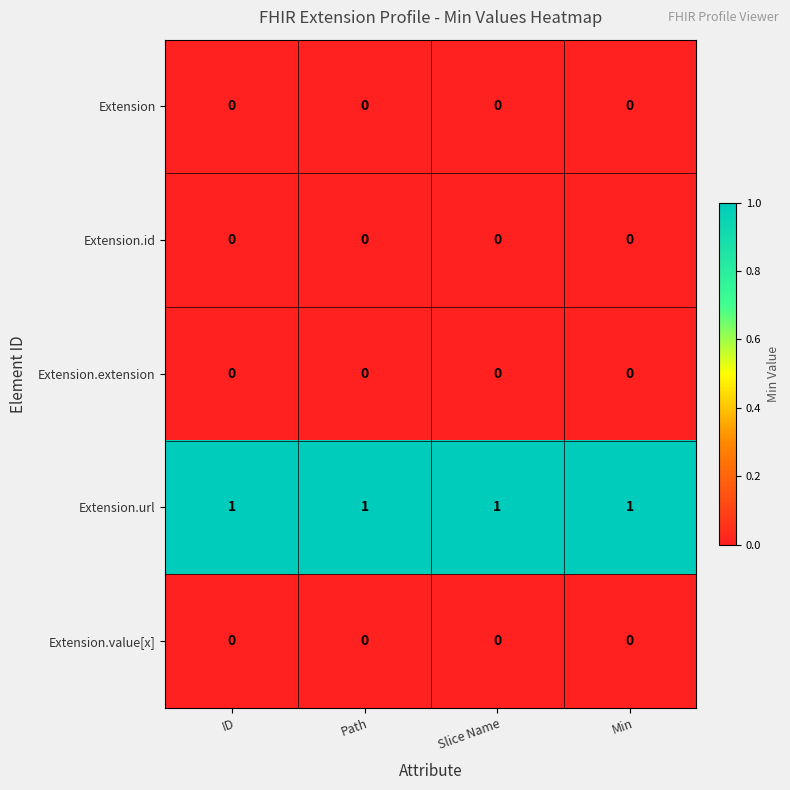

True or false: Extension.url has a value of 0 at Min.

False